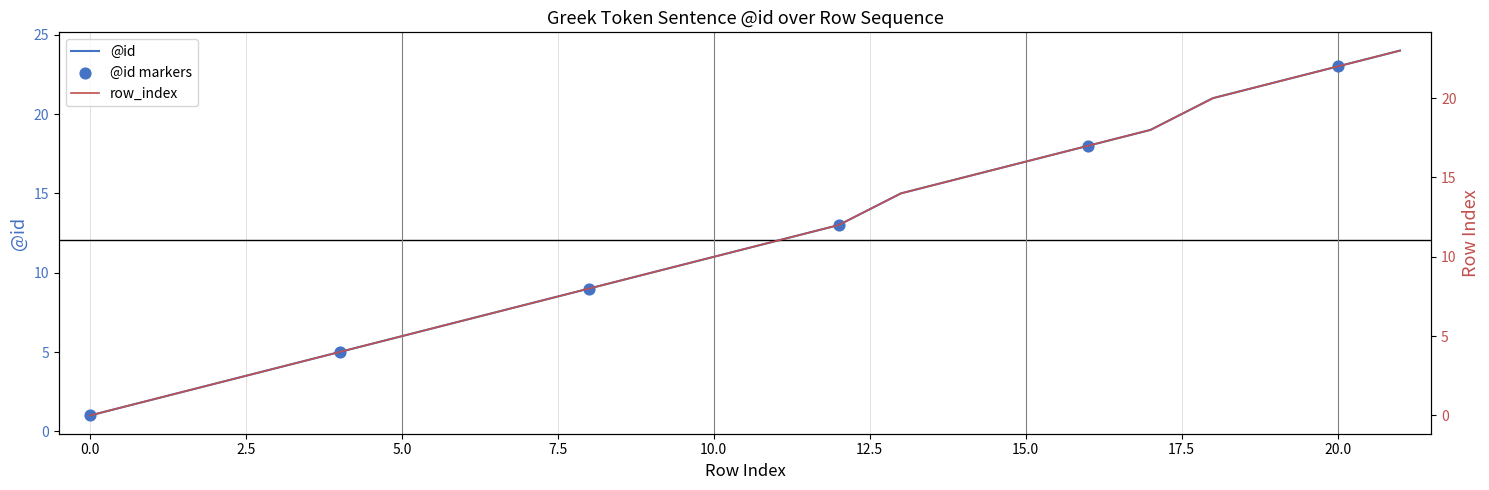

At how many categories does at least one series exceed 13?

9